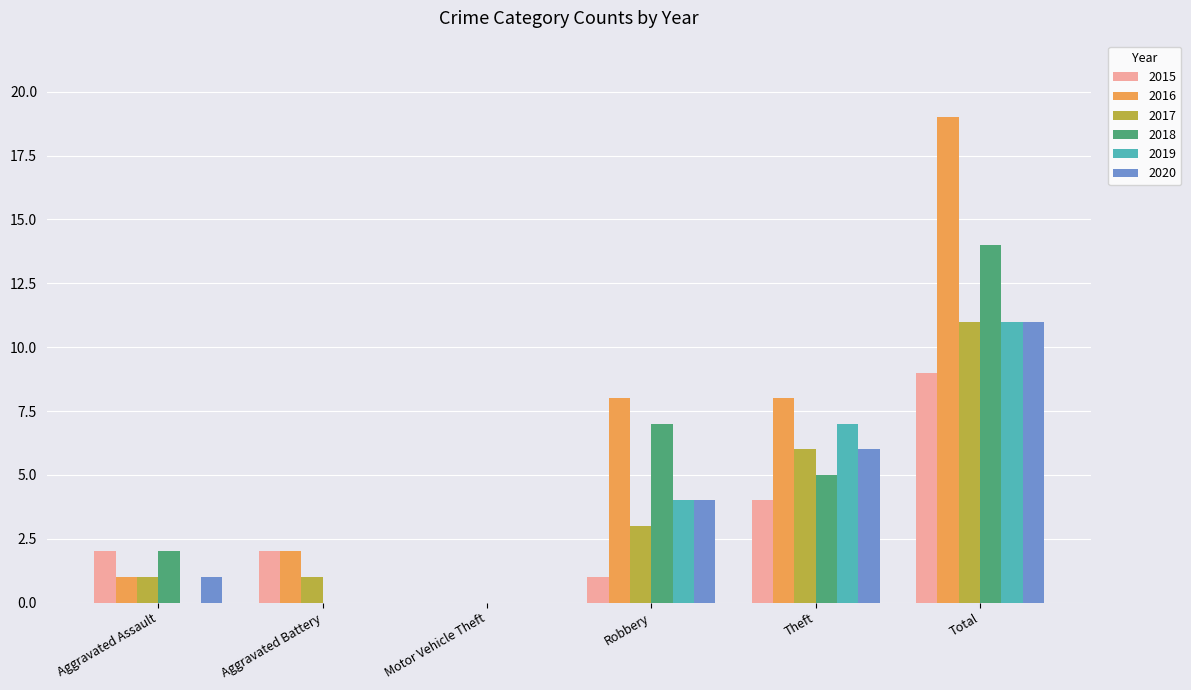

Which series has the largest range (max minus min)?

2016